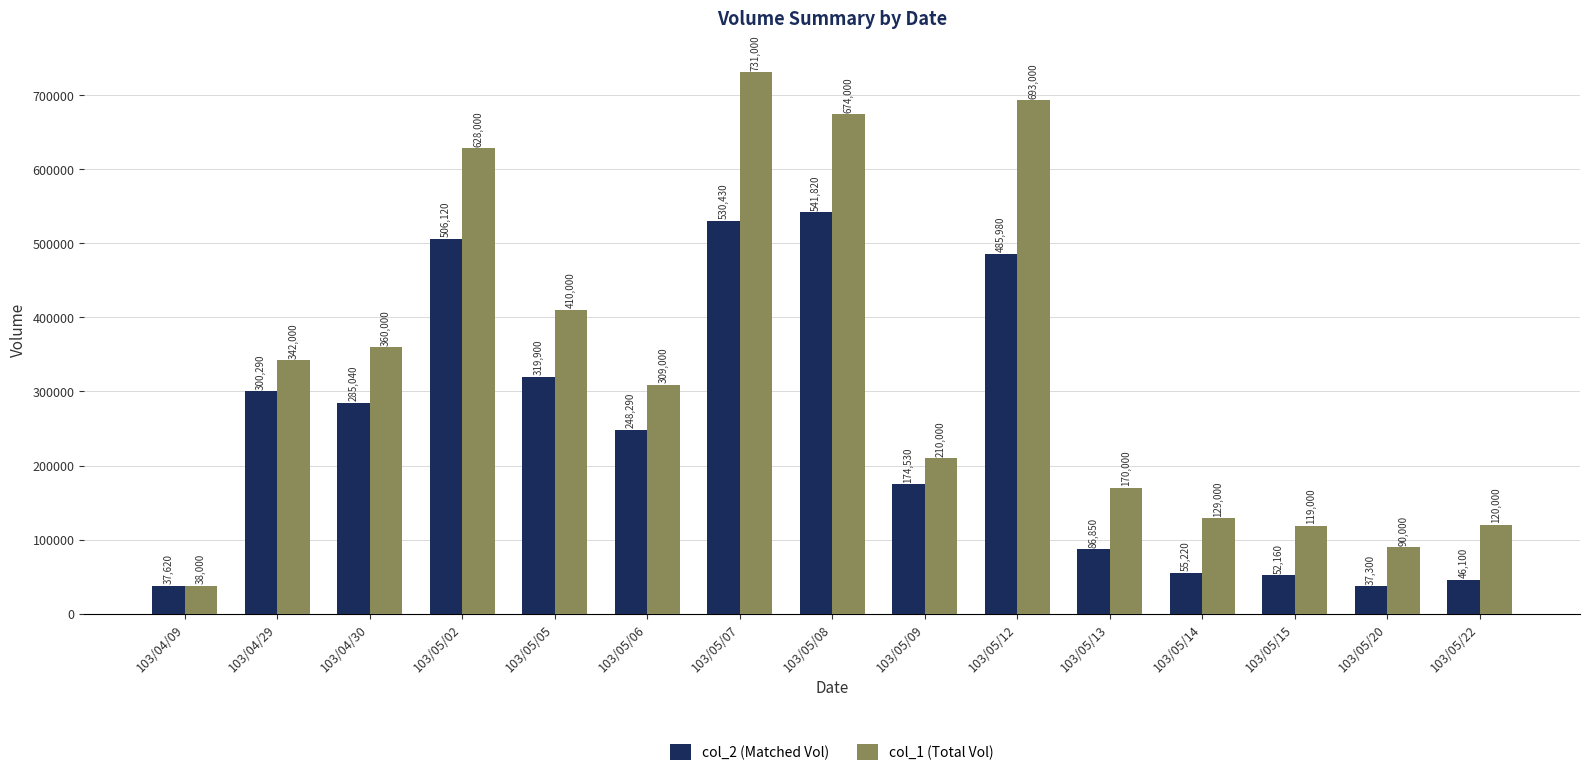

What is the minimum value shown in the chart?

37300